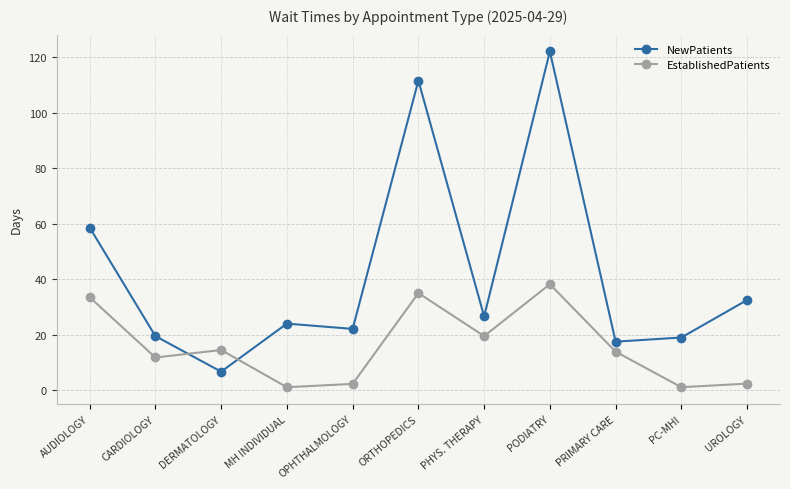

What is the difference between the highest and lowest values at MH INDIVIDUAL?

22.9